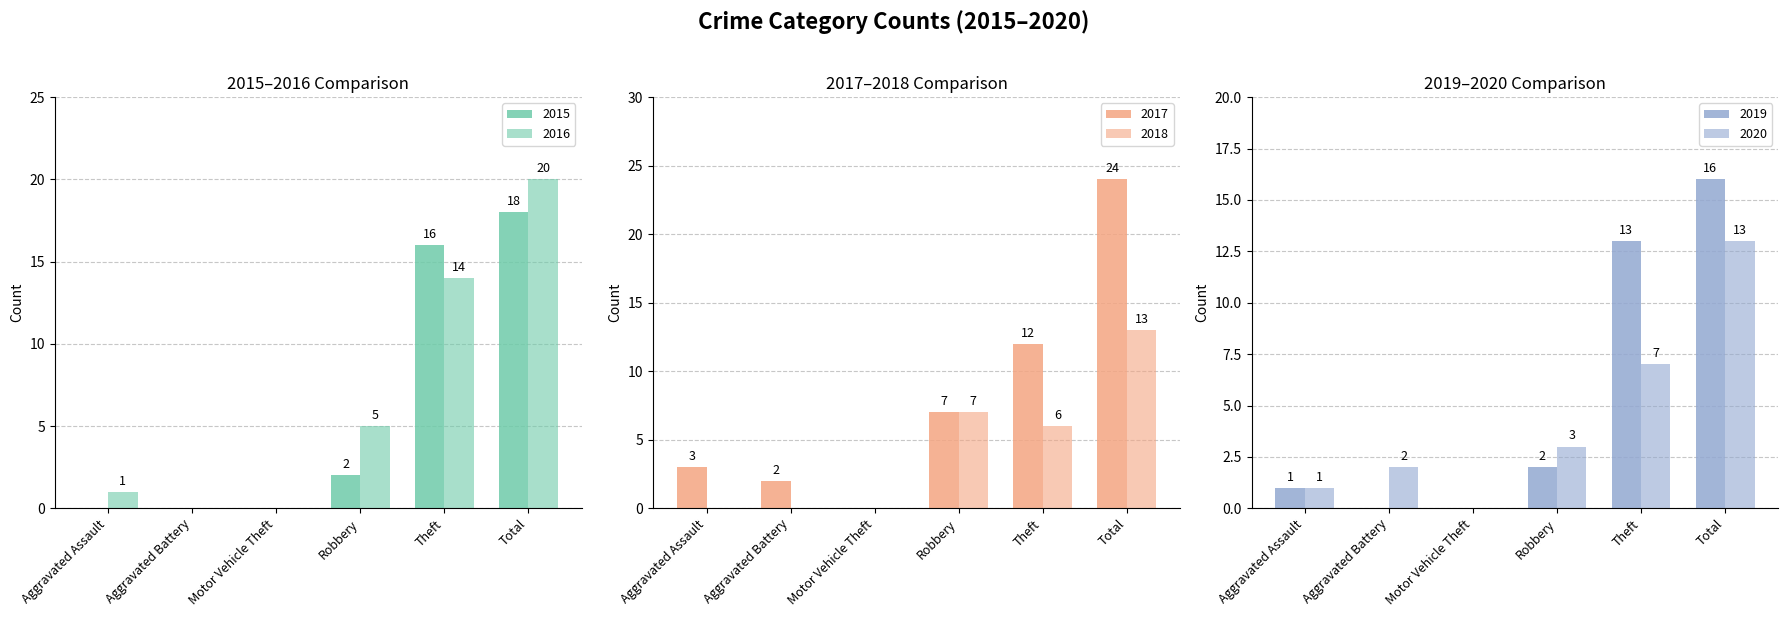

What position from the left is Aggravated Battery?

2